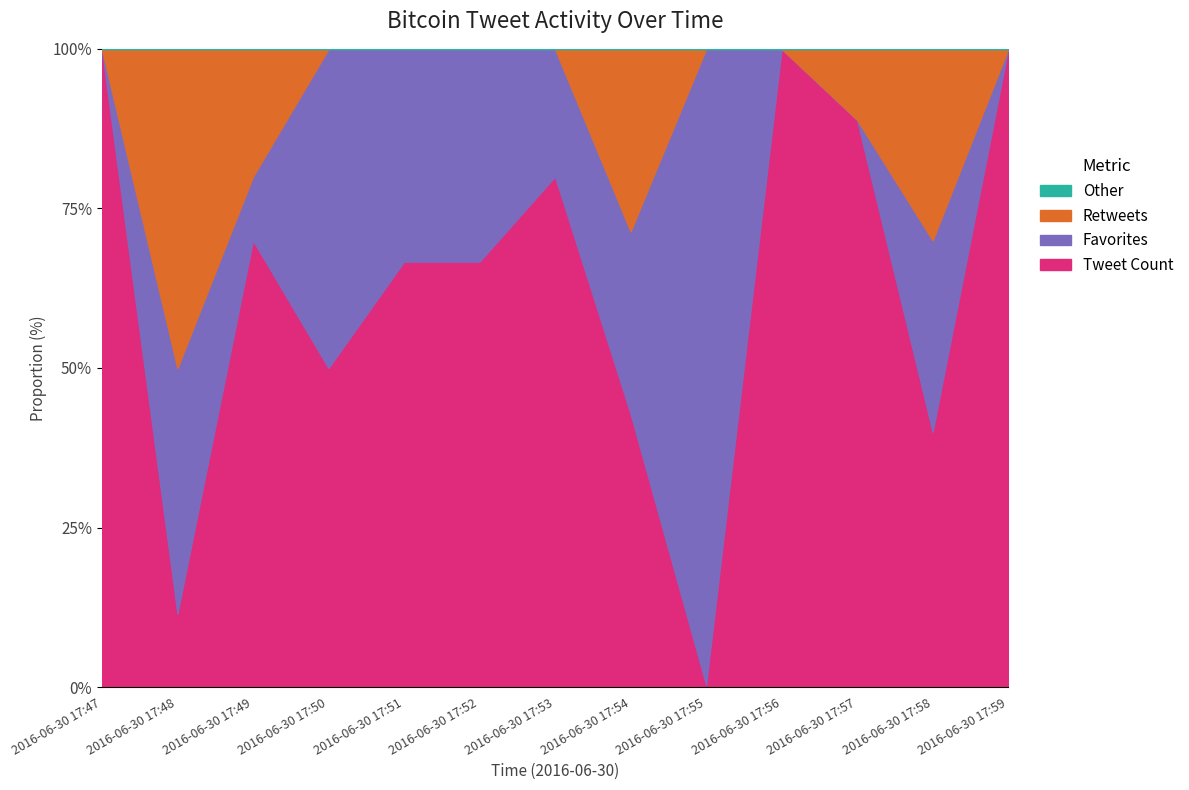

After their last crossing, which series has the higher values: retweets or tweet_count?

tweet_count